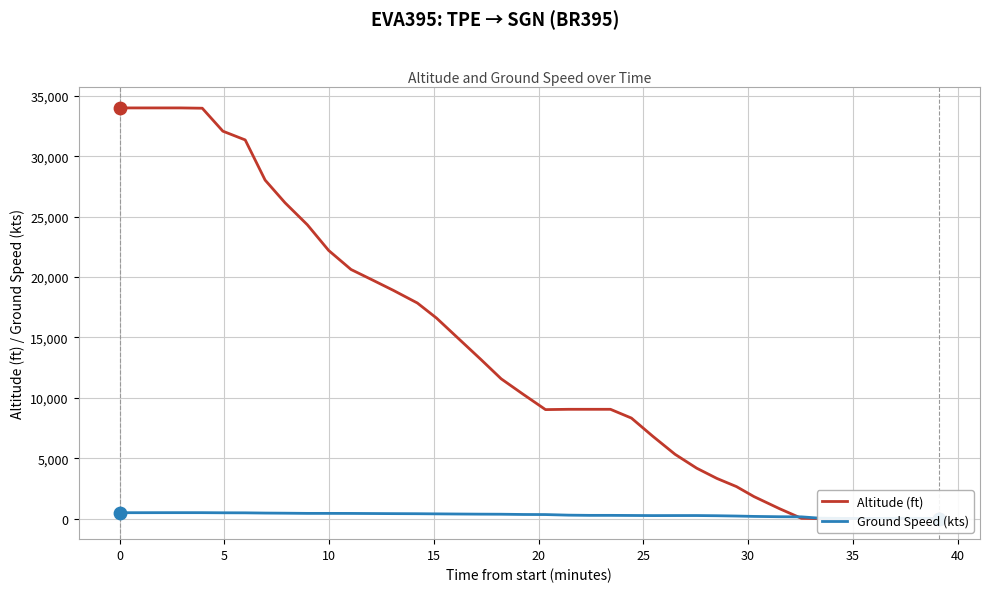

Which series has the widest spread of Y values?

Altitude (ft)